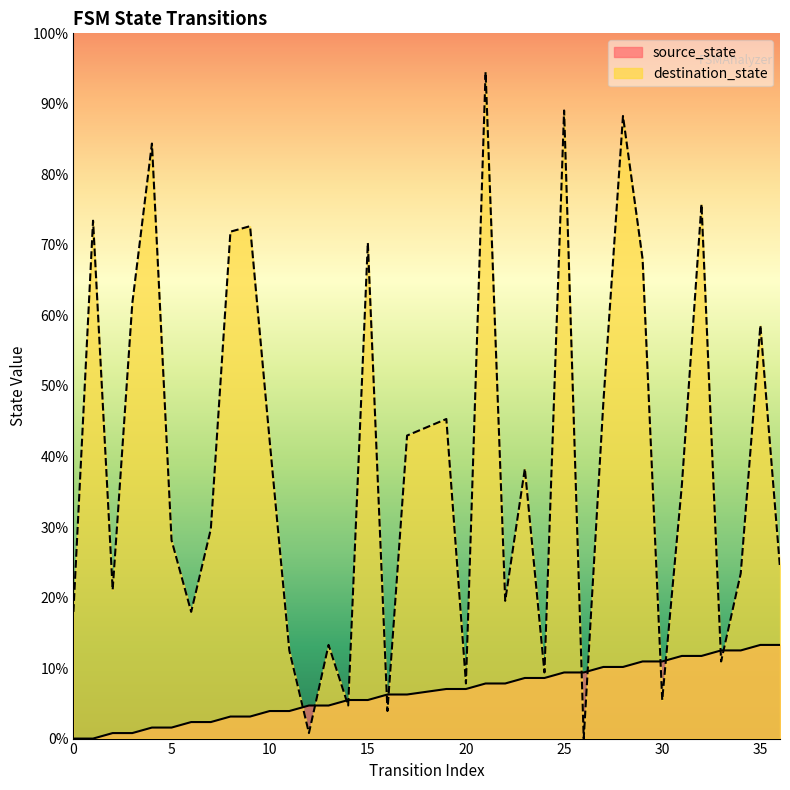

At which category is the sum across all series the highest?

21